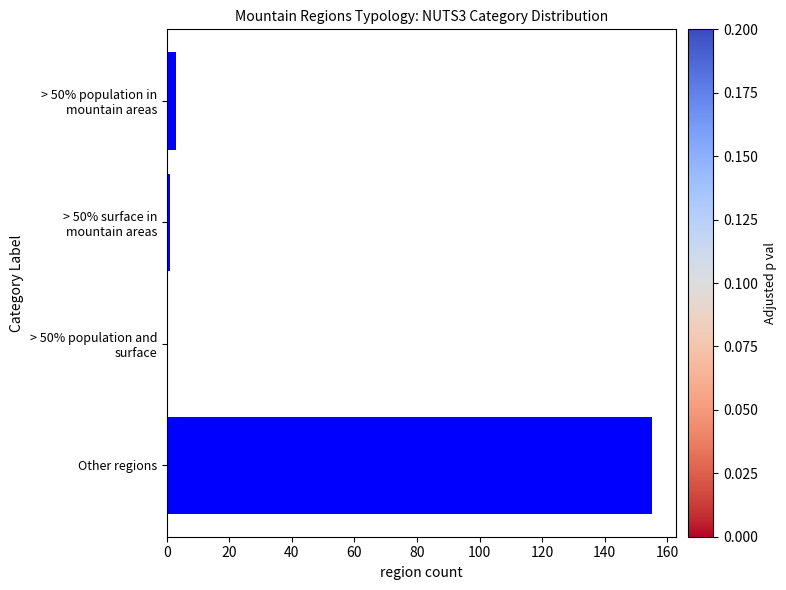

The value at Other regions is 155. True or false?

True